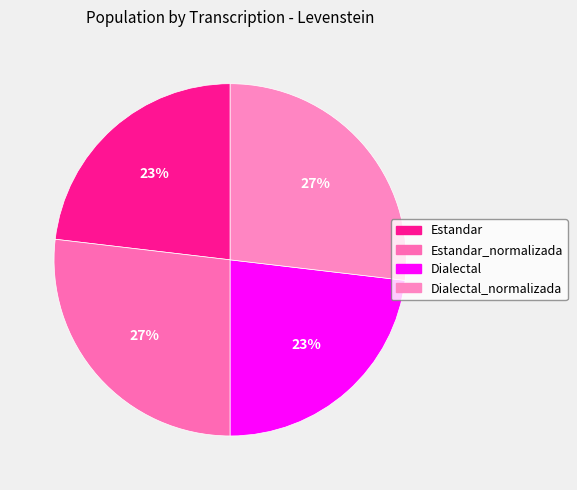

To the nearest percent, what is the average slice percentage?

25%